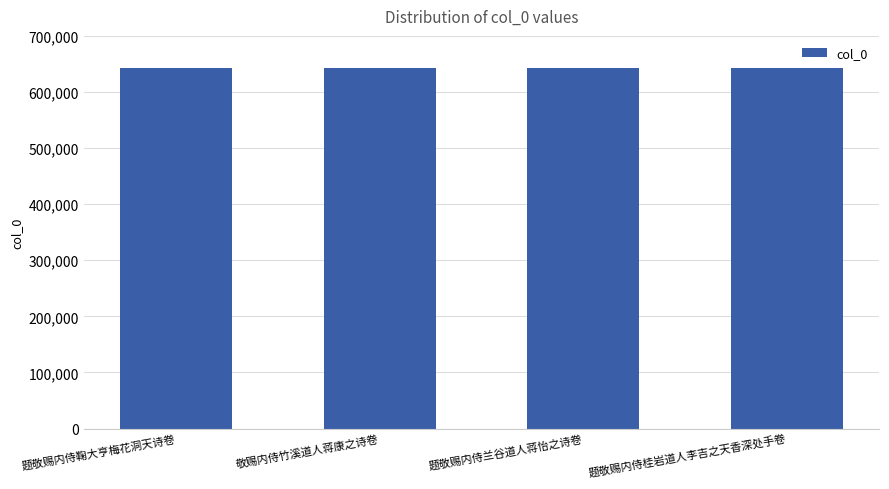

What is the minimum value shown in the chart?

643029